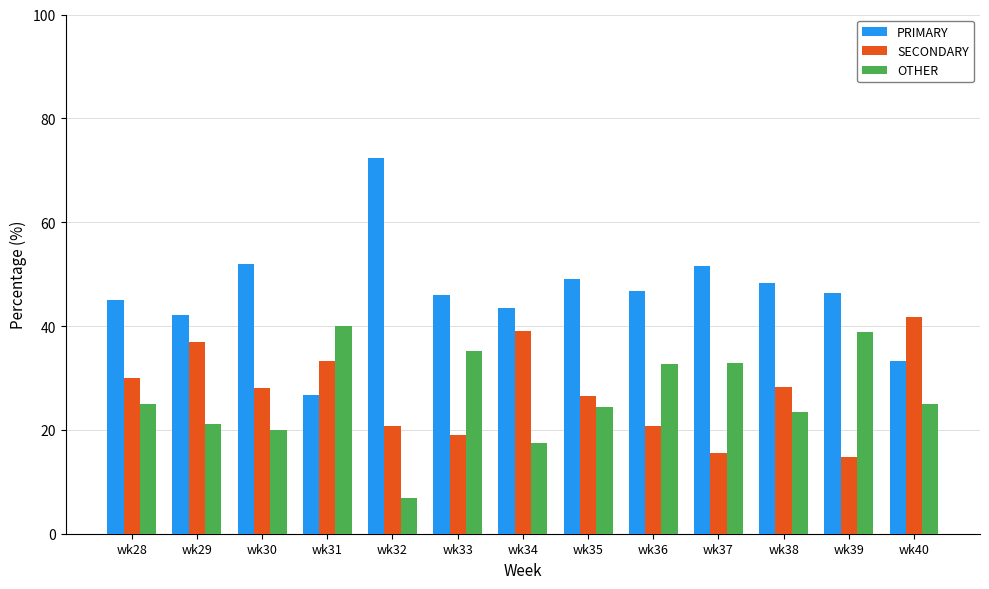

What are all the series names shown in the legend?

PRIMARY, SECONDARY, OTHER